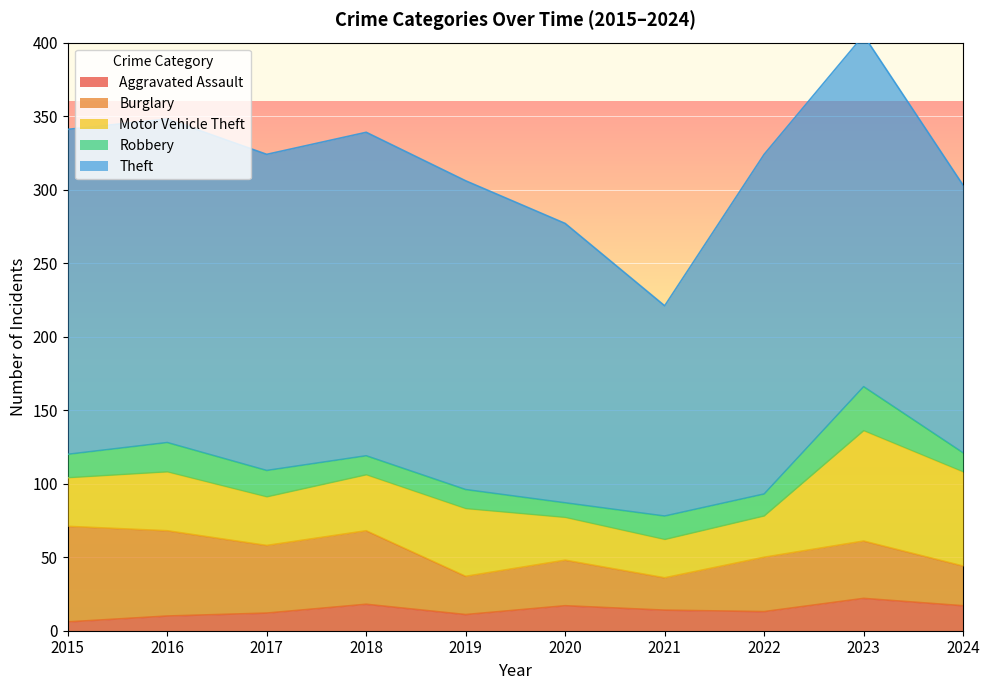

How many interior local peaks does the Motor Vehicle Theft series have?

3